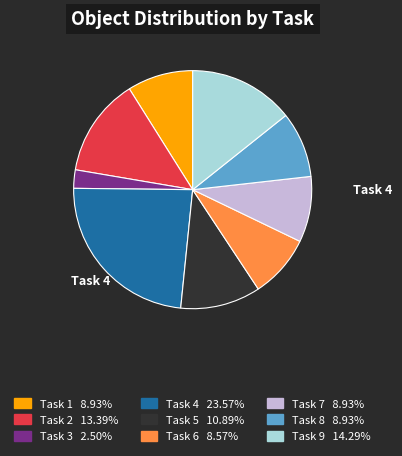

Does any single category account for the majority?

No